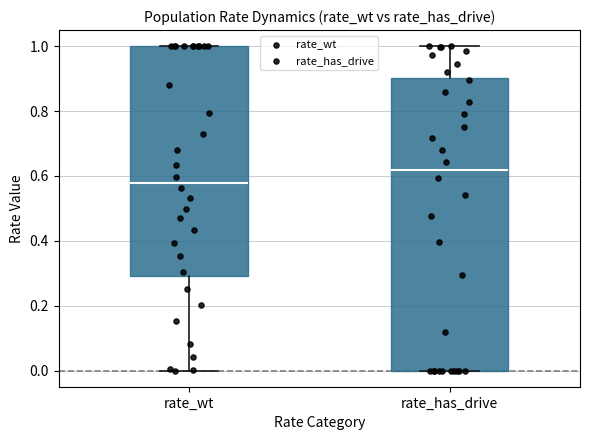

Which box is the tallest, from its lower edge to its upper edge?

rate_has_drive